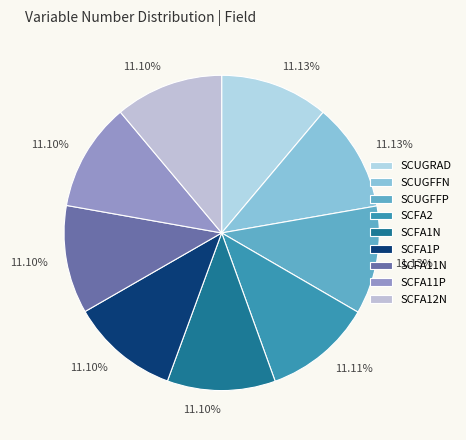

Combined, do SCFA1P and SCFA2 account for over 50%?

No